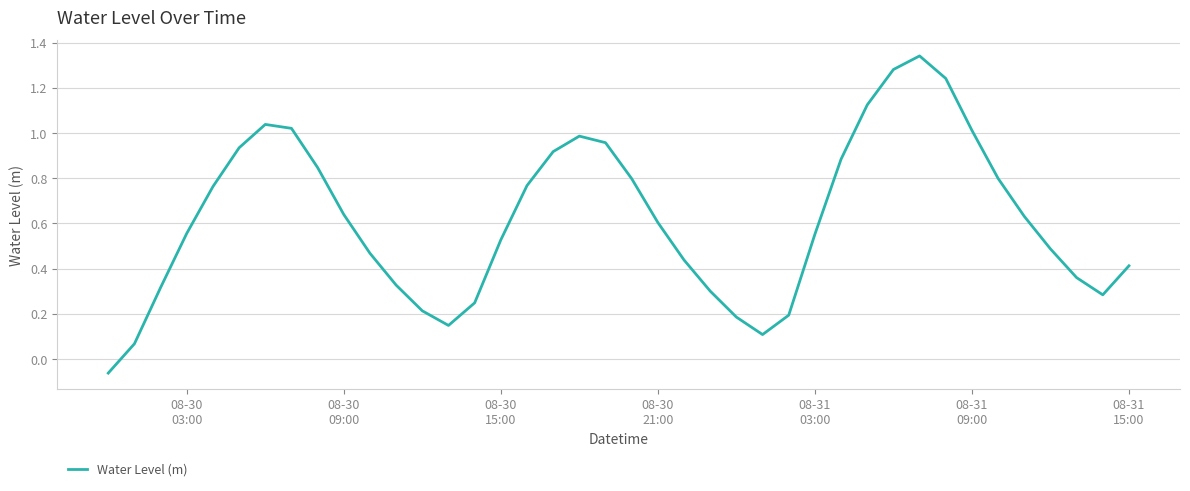

How many lines are shown in the chart?

1